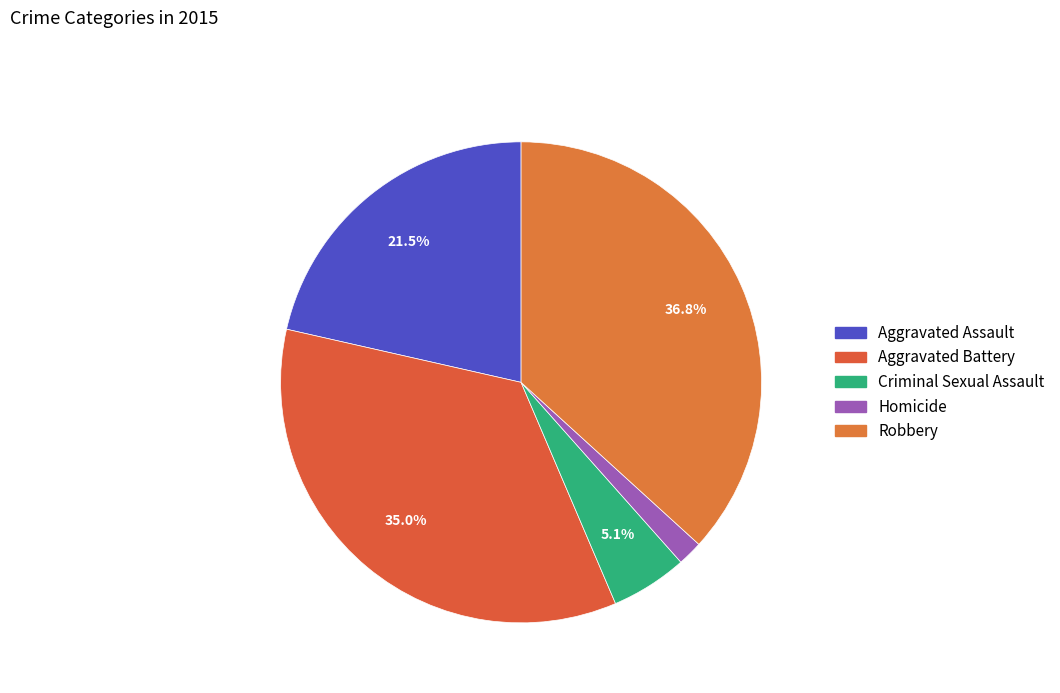

Count the number of slices in the pie.

5